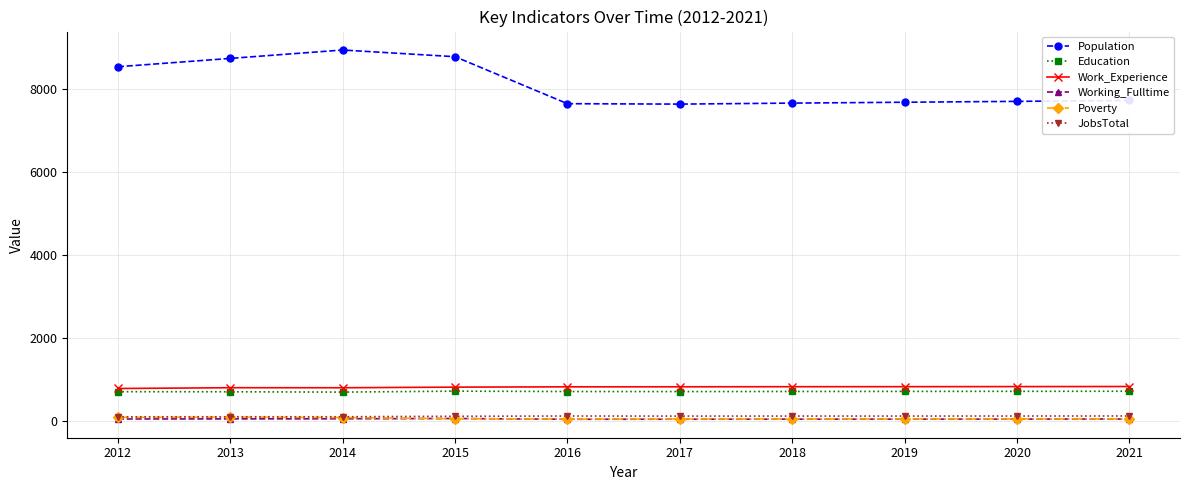

Is it true that Population equals 7680 at 2019?

True